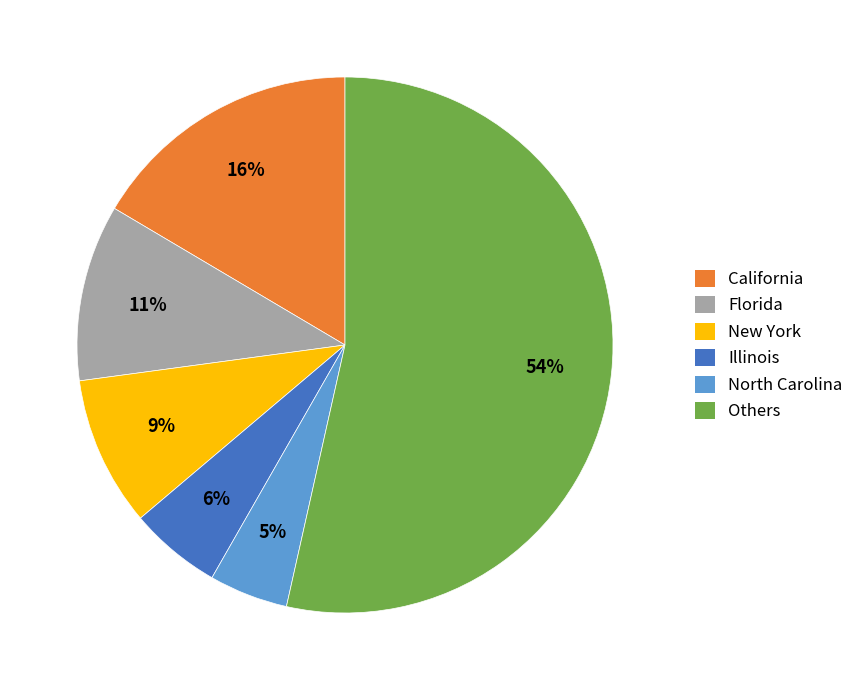

Is there any slice that represents more than half of the pie?

Yes